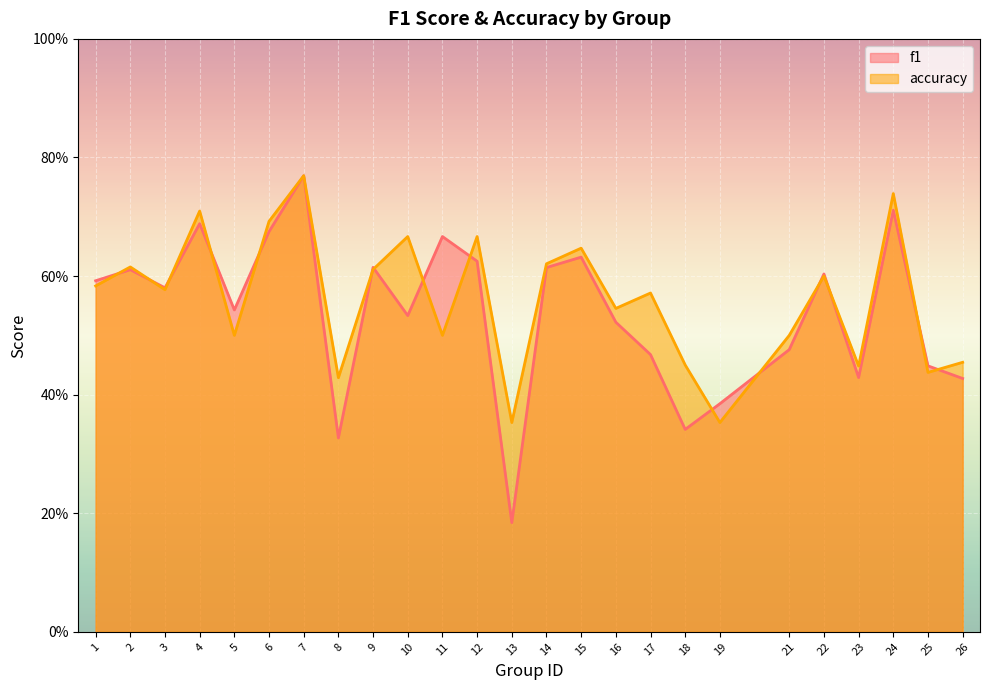

List the series in order of their peak value, lowest first.

f1, accuracy